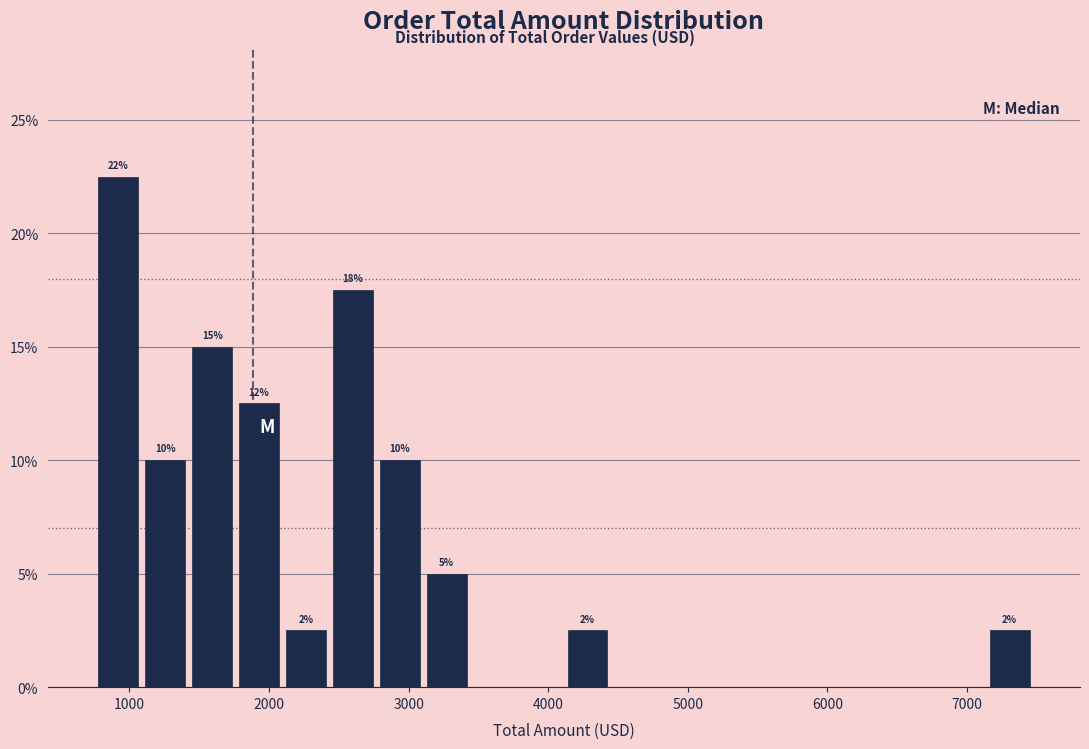

Read against the x-axis, roughly where is the centre of the tallest bar?

900